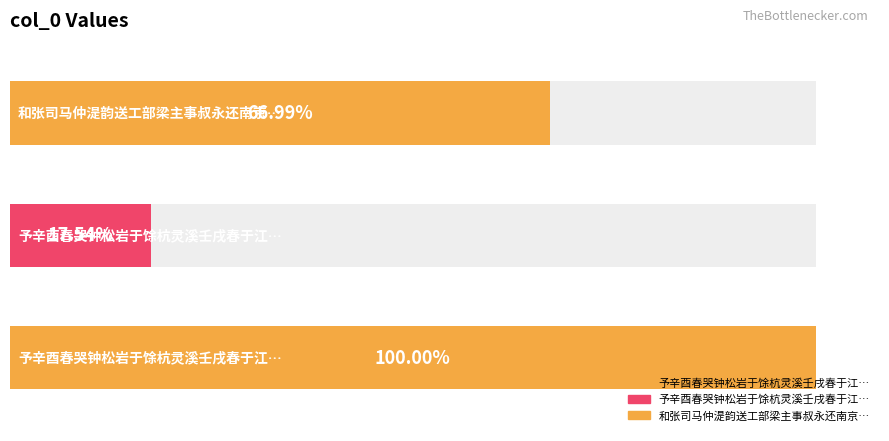

What is the label of the 2nd bar from the left?

予辛酉春哭钟松岩于馀杭灵溪壬戌春于江州马